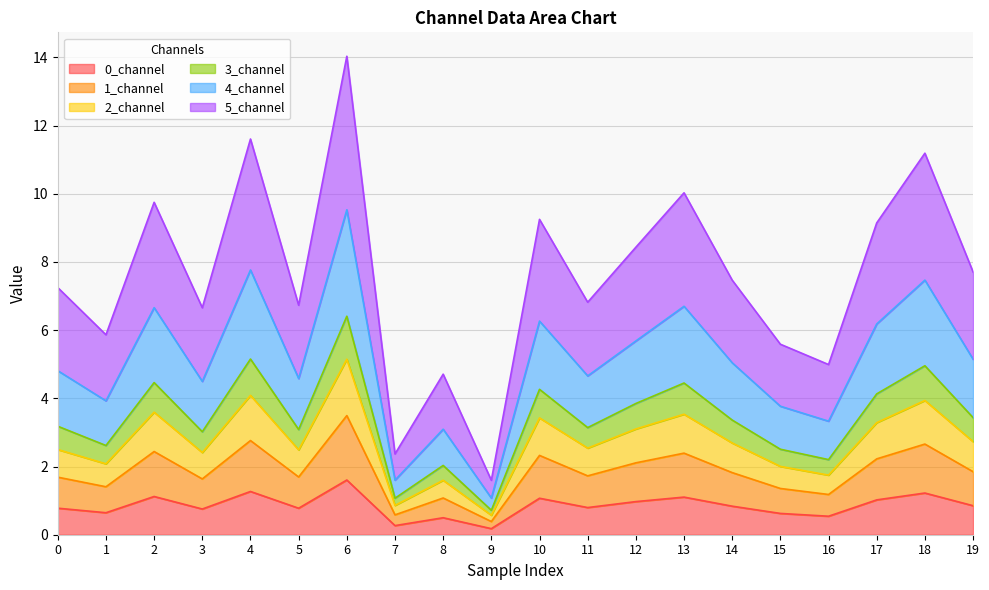

How many series are shown in this chart?

6